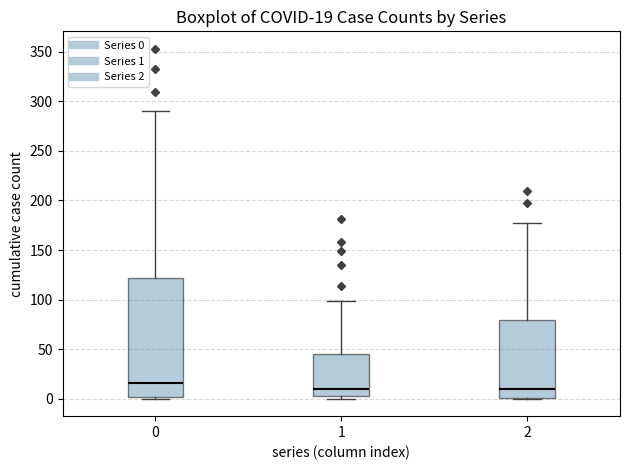

Which box has the highest median line?

0